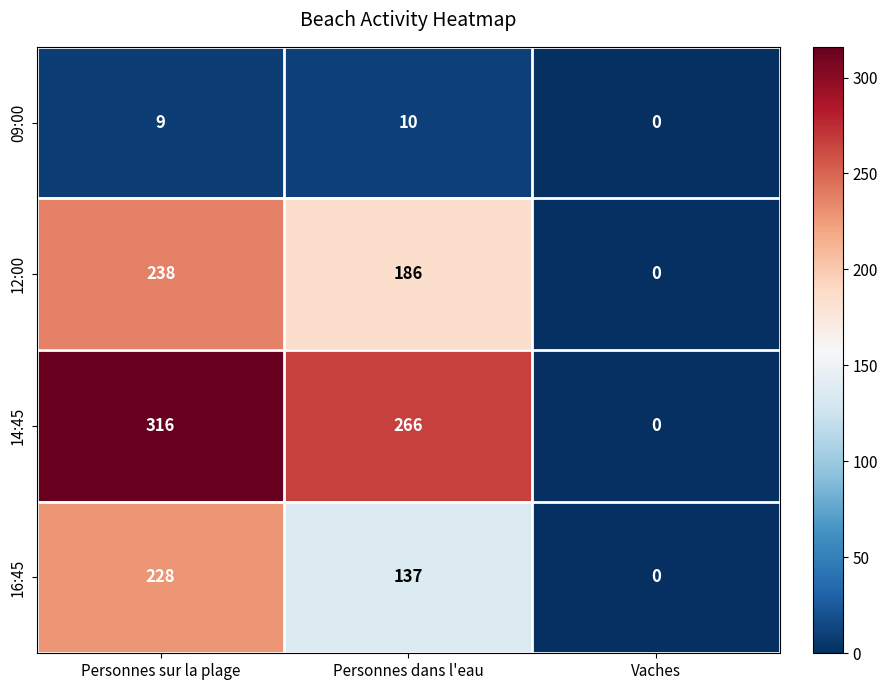

What is the difference between the 12:00 values at Personnes dans l'eau and Personnes sur la plage?

52